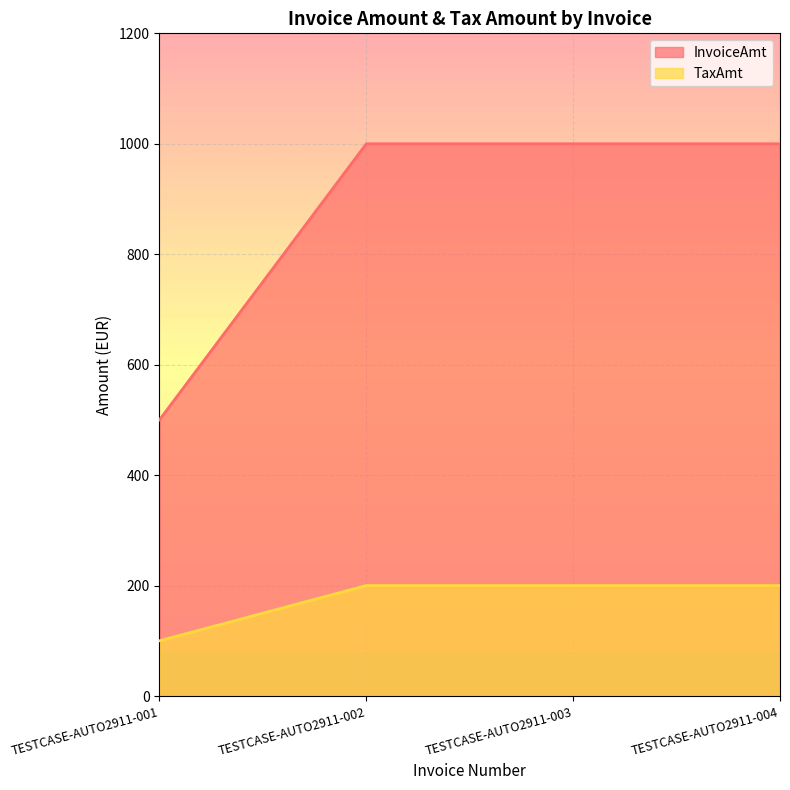

What is the approximate value of InvoiceAmt at TESTCASE-AUTO2911-003, to the nearest 50?

1000